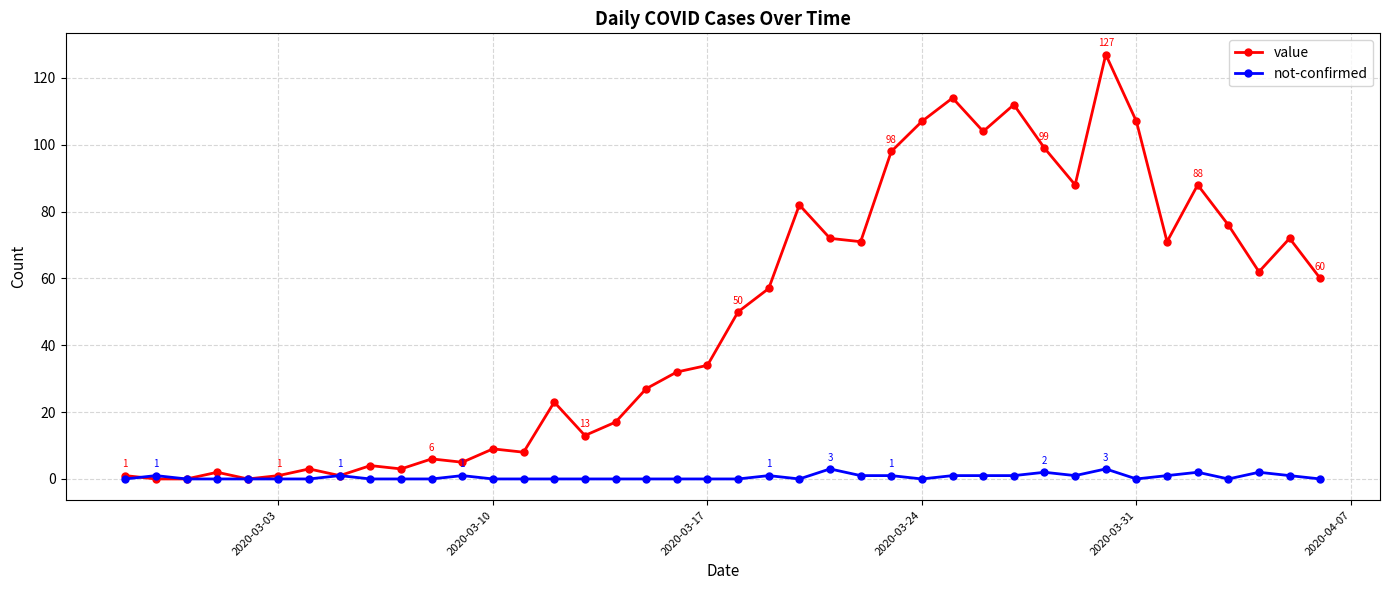

Which series has the largest total across all categories?

value